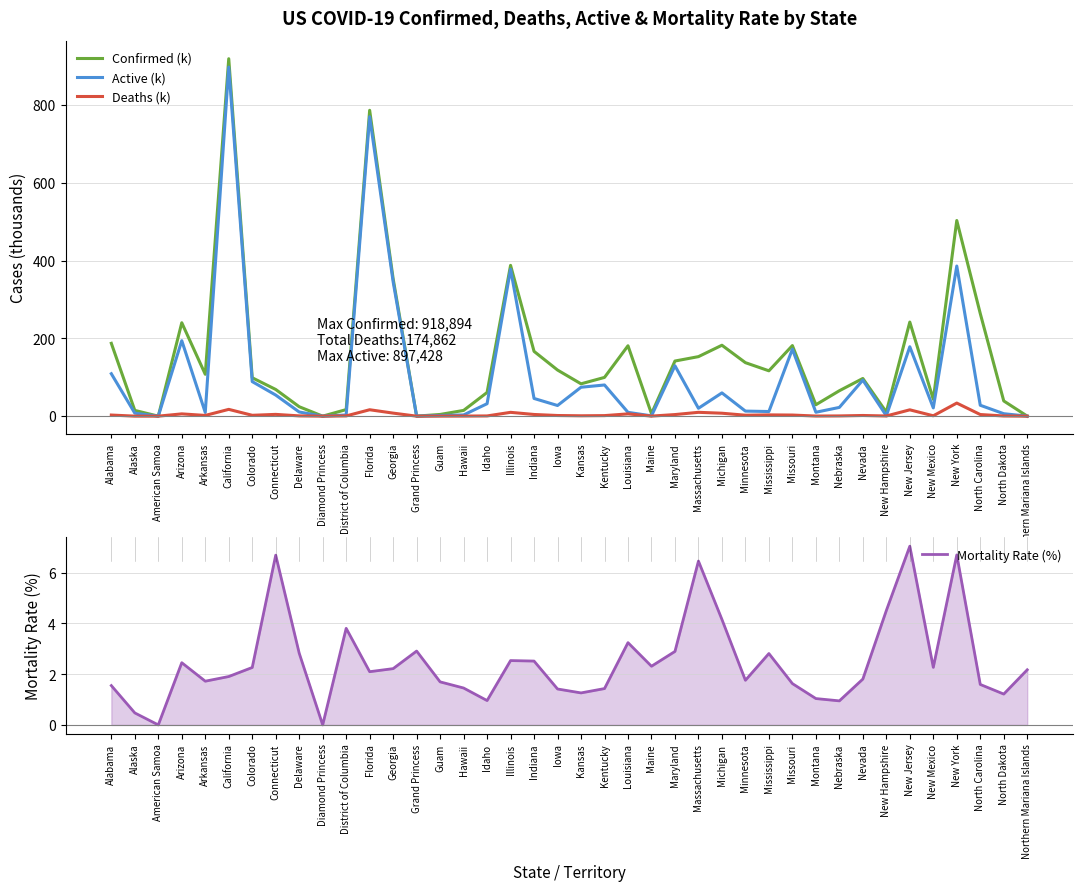

At which category does the chart reach its minimum across all series?

American Samoa